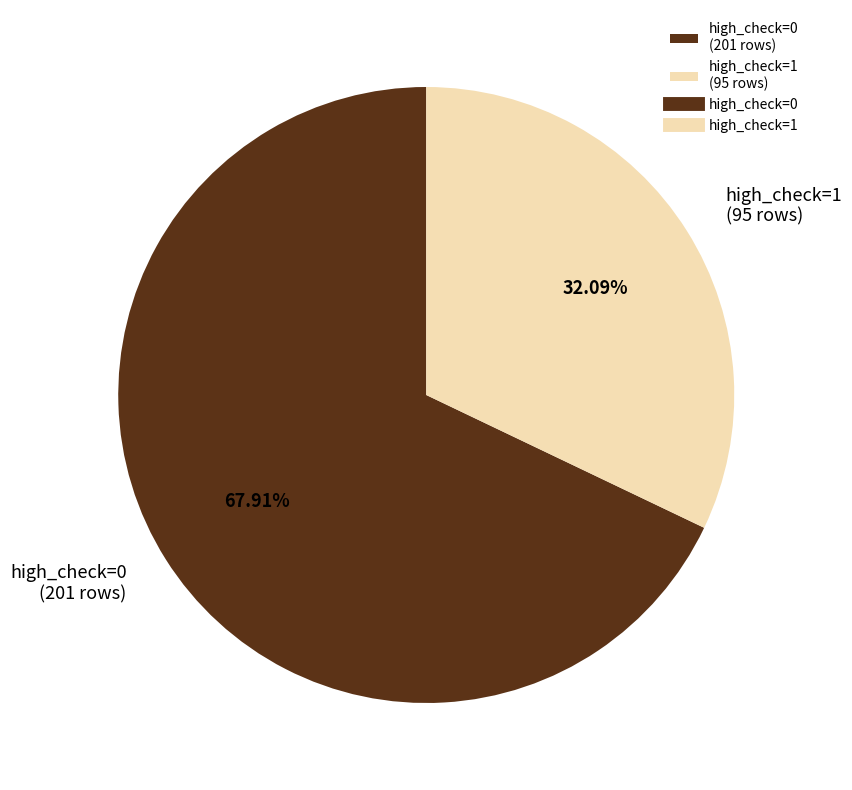

The high_check=0 slice represents 54% of the pie. True or false?

False